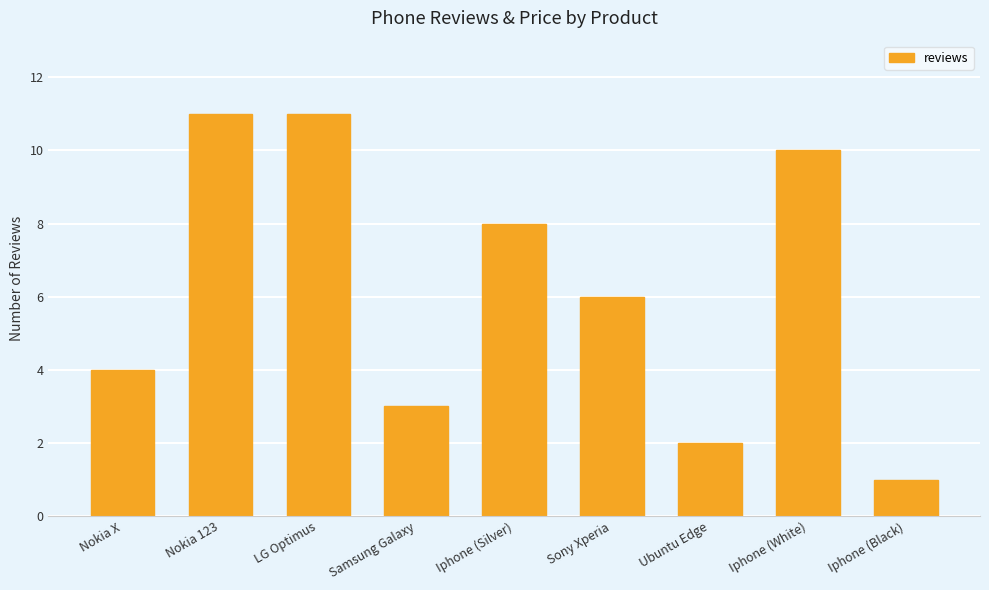

What is the greatest value displayed?

11